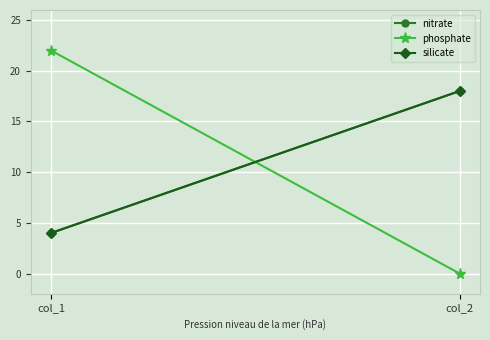

What value does the silicate series have at col_1?

4